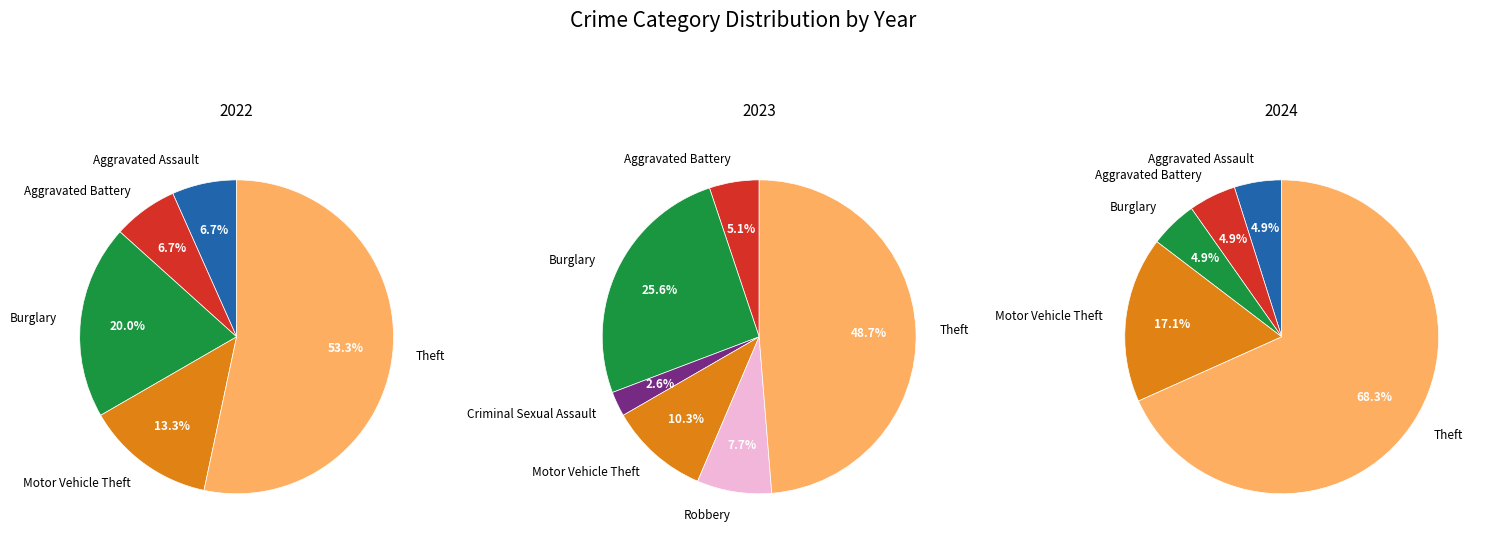

What percentage is the values_2024 slice, to the nearest percent?

5%